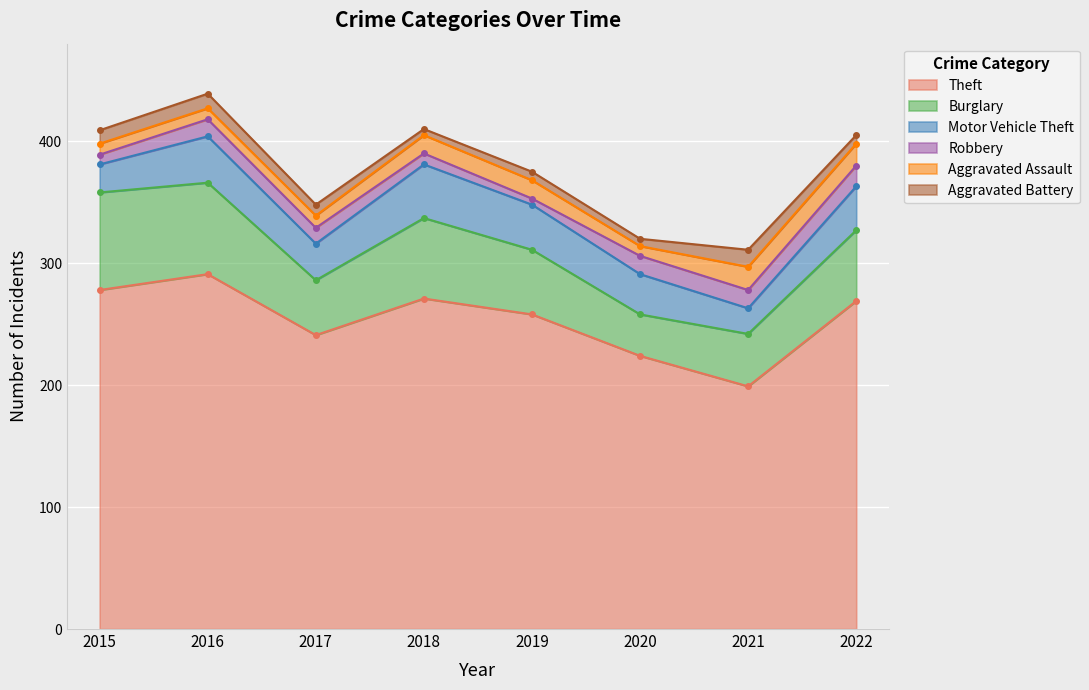

Between 2020 and 2018, which is larger?

2018